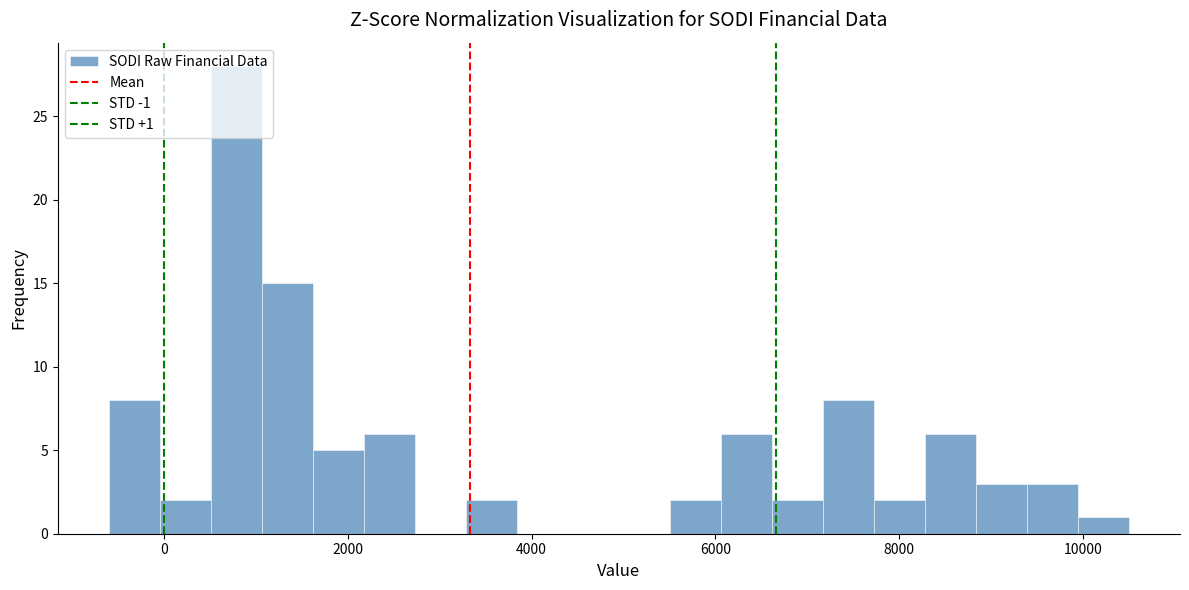

Around what value on the x-axis is the tallest bar? Give the approximate position of its centre, as read against the axis.

800